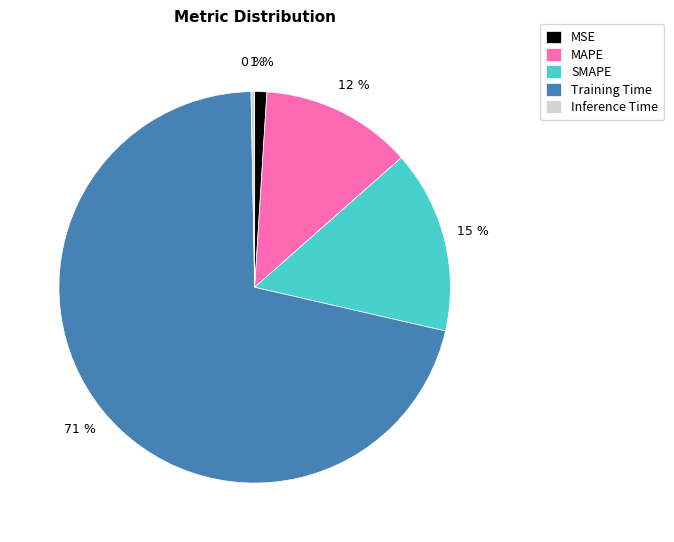

Is there a majority slice in this chart?

Yes